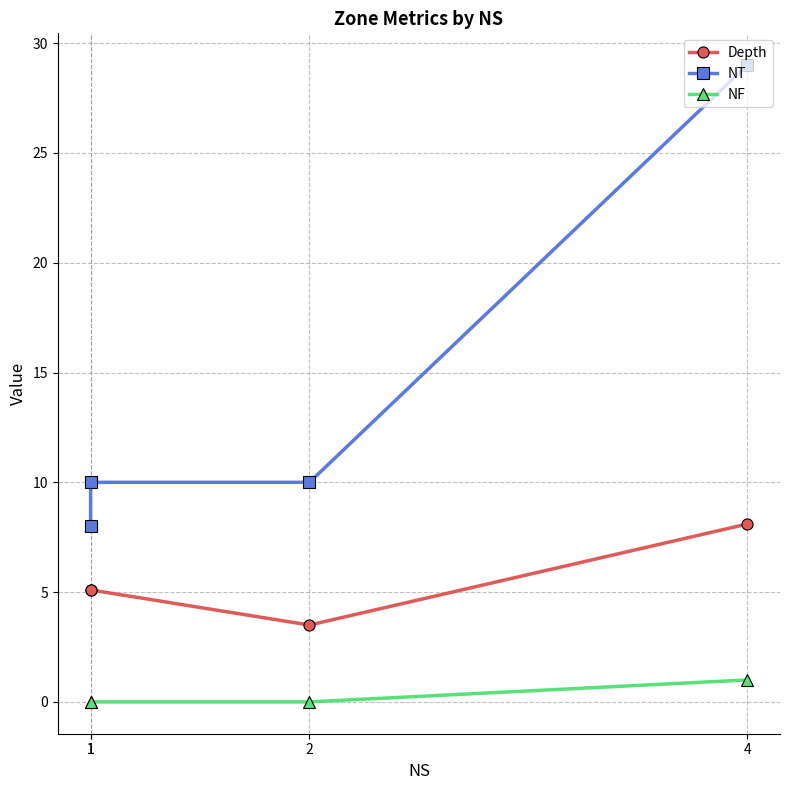

The Depth series shows 5.1 at 1. True or false?

True